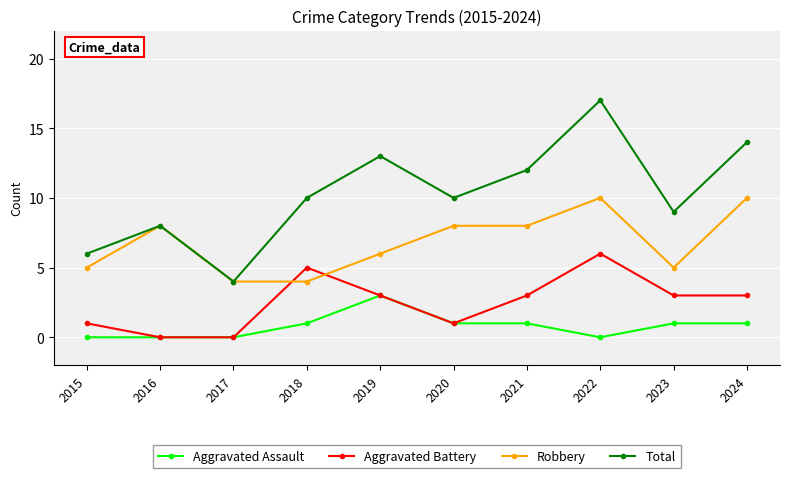

List the series in order of their overall mean, highest first.

Total, Robbery, Aggravated Battery, Aggravated Assault